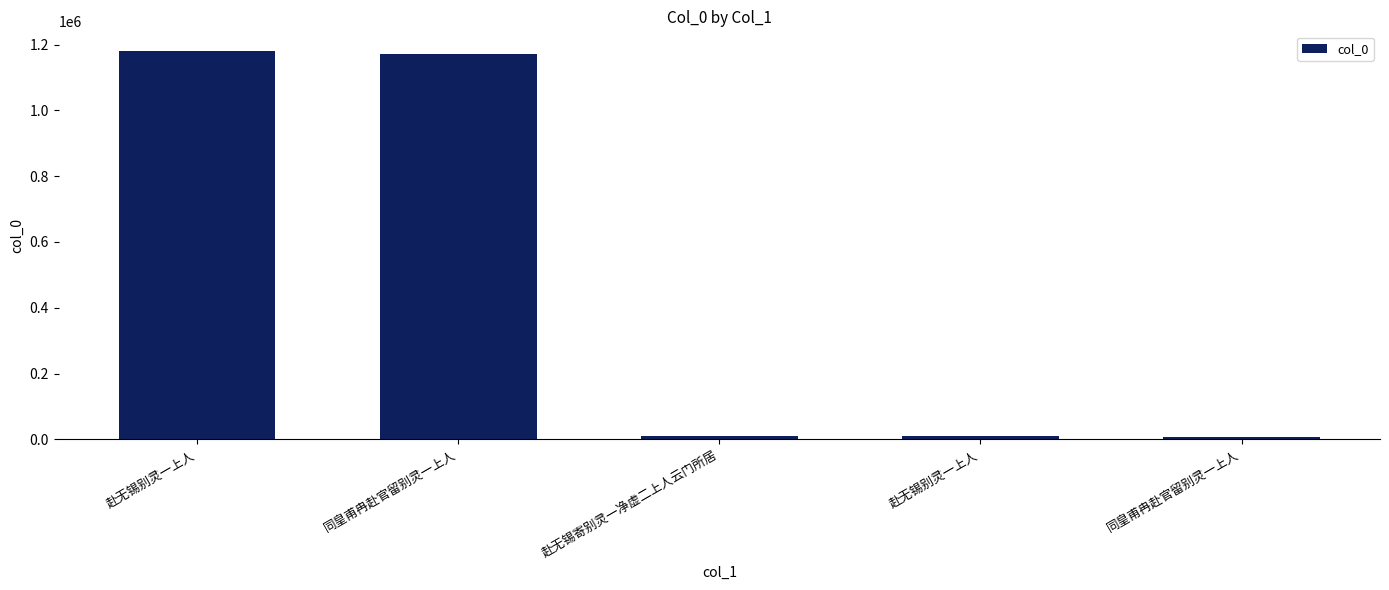

What is the change in value from 赴无锡寄别灵一净虚二上人云门所居 to 赴无锡别灵一上人?

-41